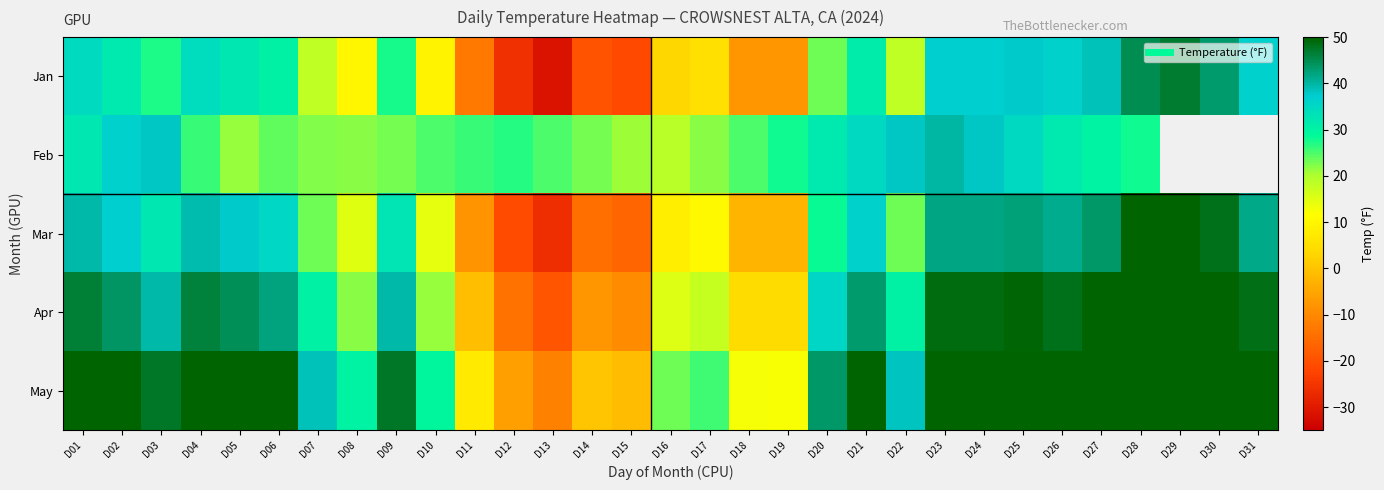

How many positive values does the Apr series have?

26